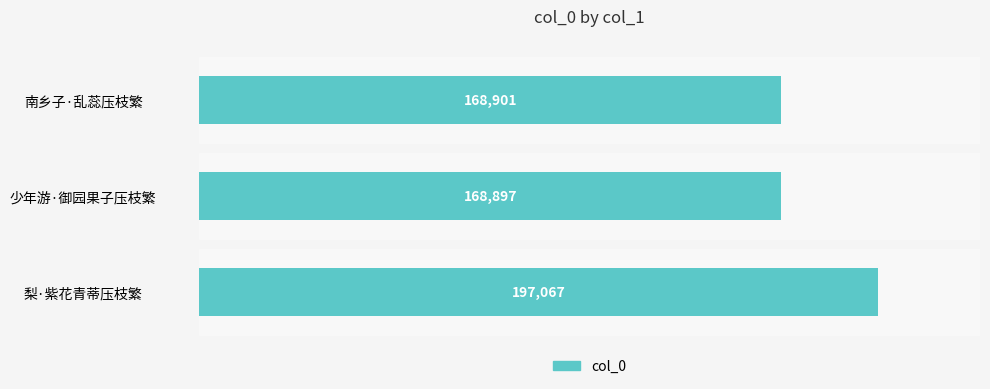

Where is the data nearest to the value 182982?

南乡子·乱蕊压枝繁